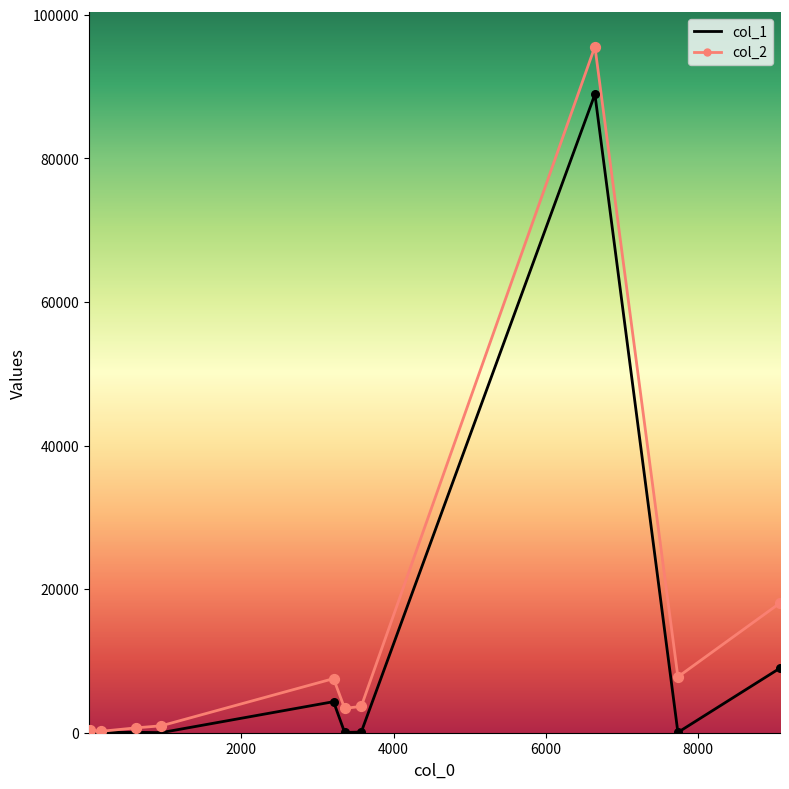

Rank the series by their maximum value, from lowest to highest.

col_1, col_2